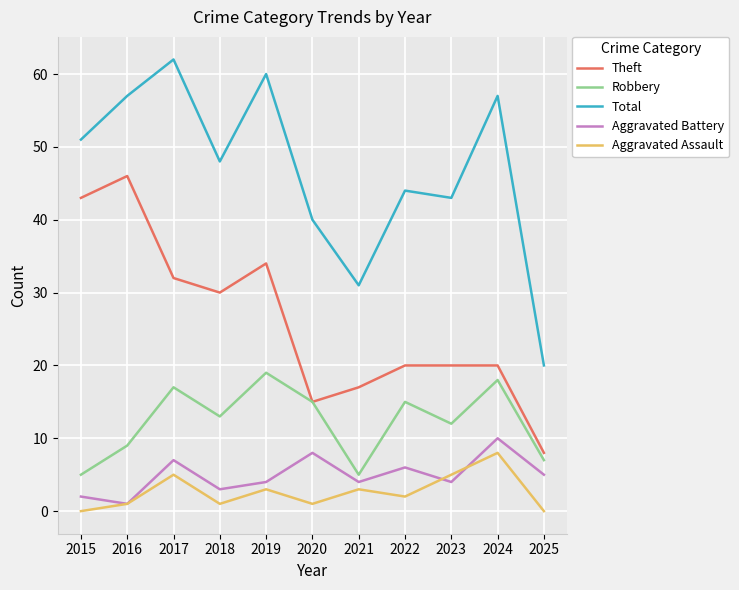

What is the difference between the highest and lowest values at 2016?

56